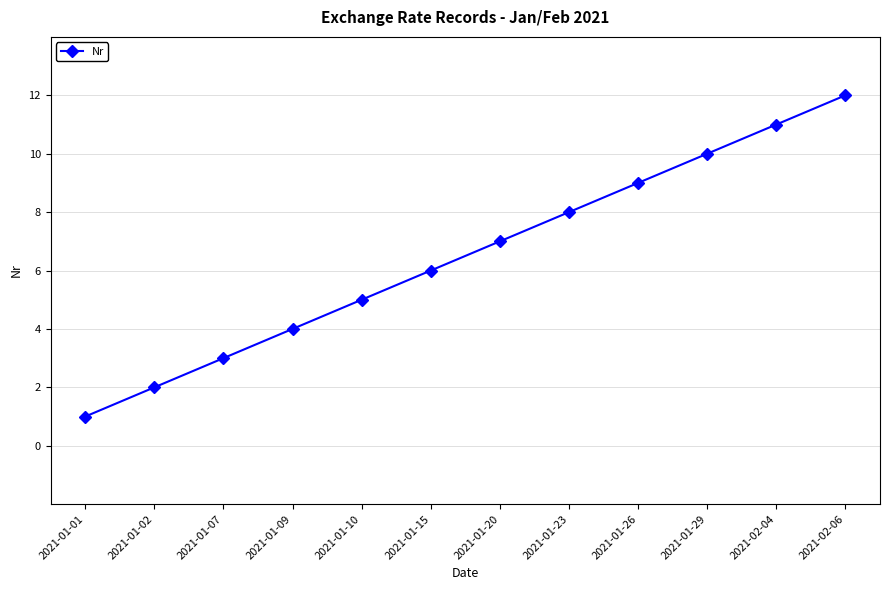

Where is the data nearest to the value 6?

2021-01-15